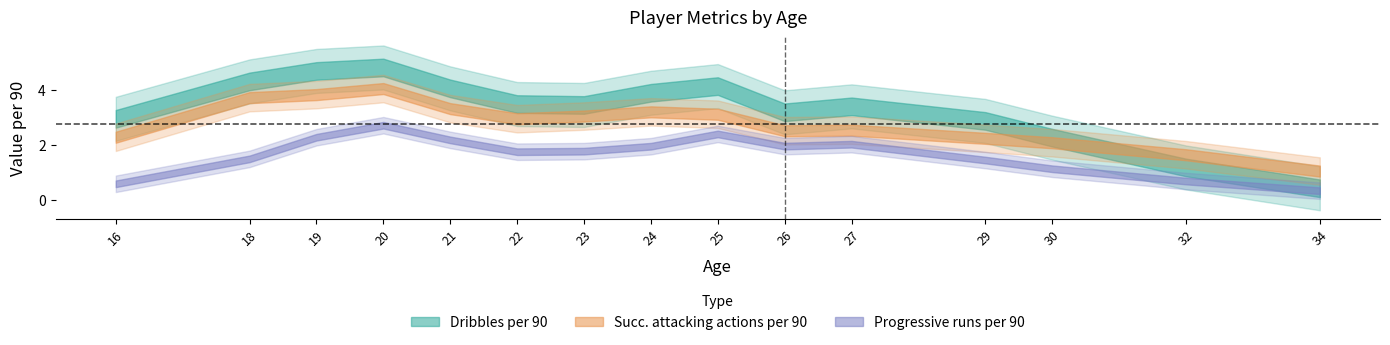

What is the minimum value shown in the chart?

0.4